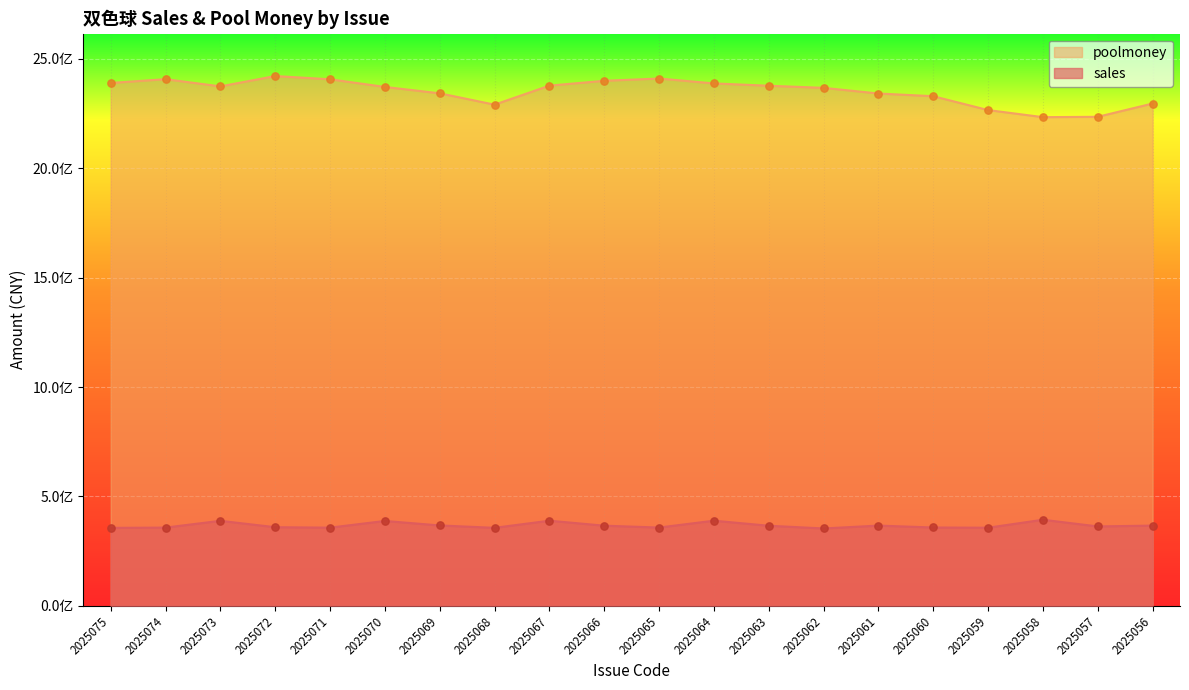

Which series contains the lowest Y value?

sales